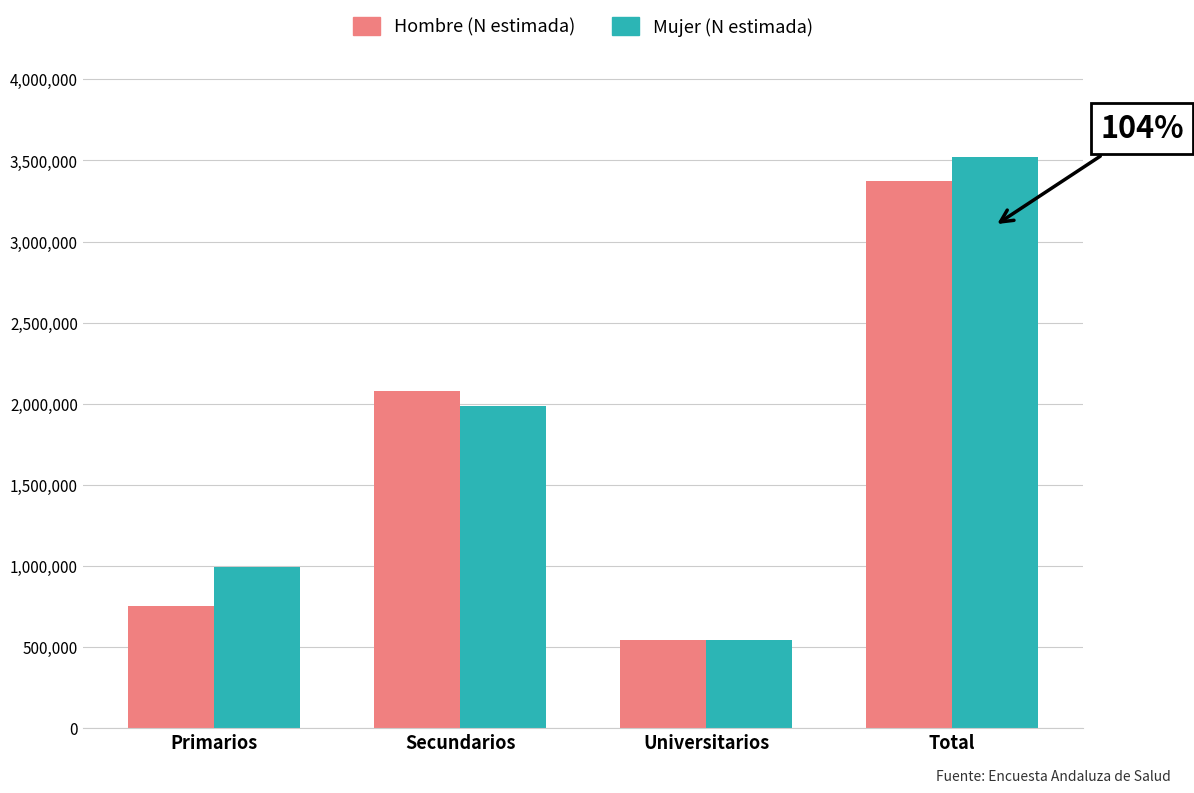

What is the maximum value shown in the chart?

3520767